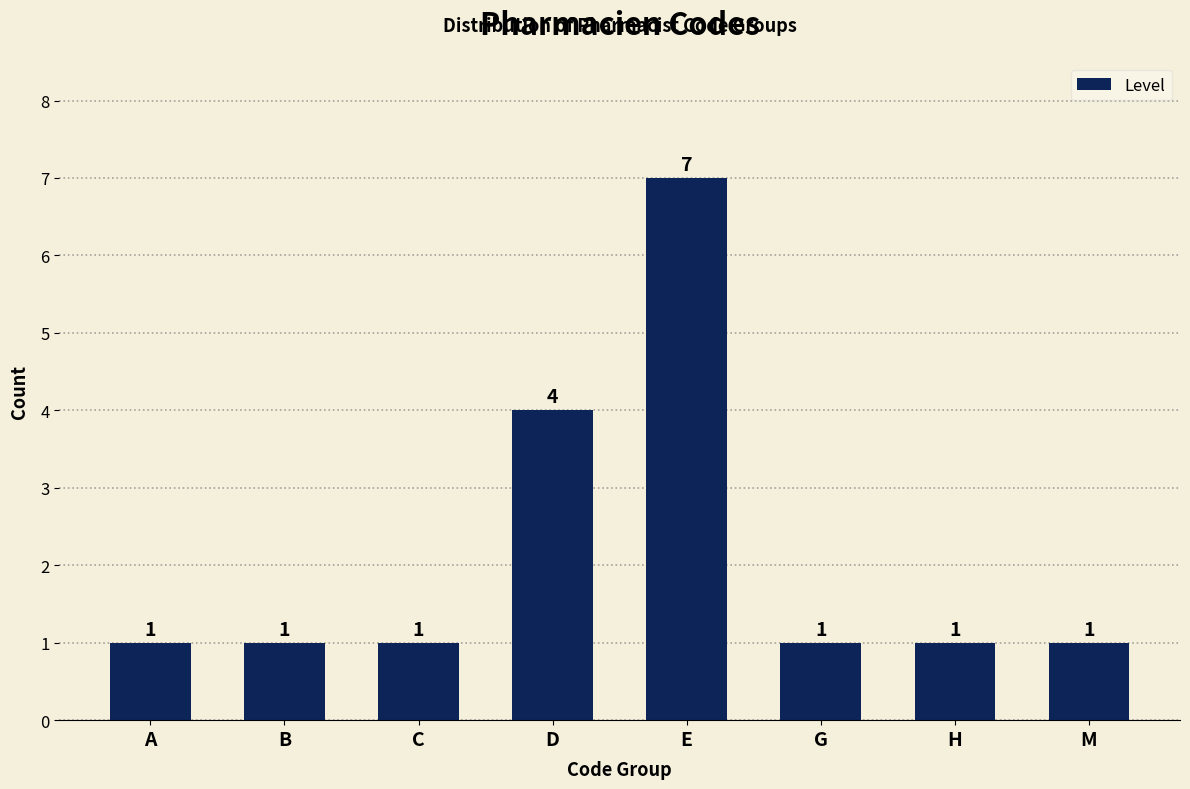

What is the label of the 2nd bar from the right?

H